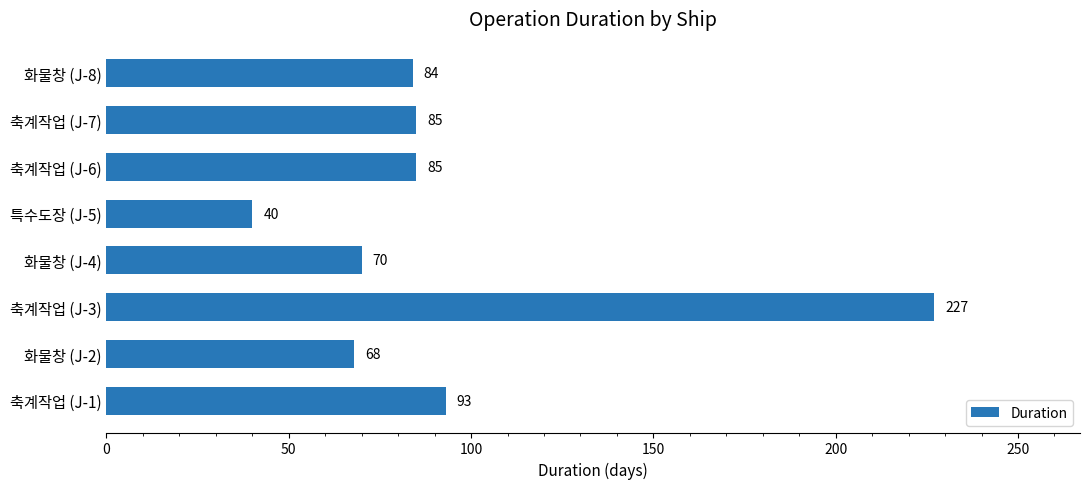

The chart shows a value of 398 at 축계작업 (J-3). True or false?

False